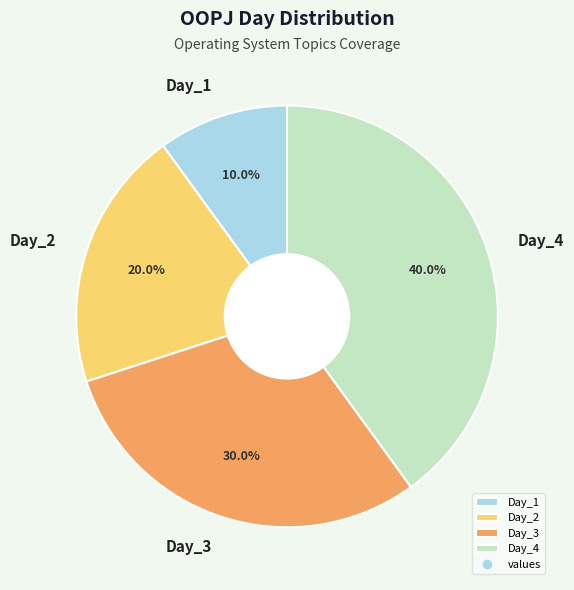

To the nearest percent, what portion does Day_1 represent?

10%